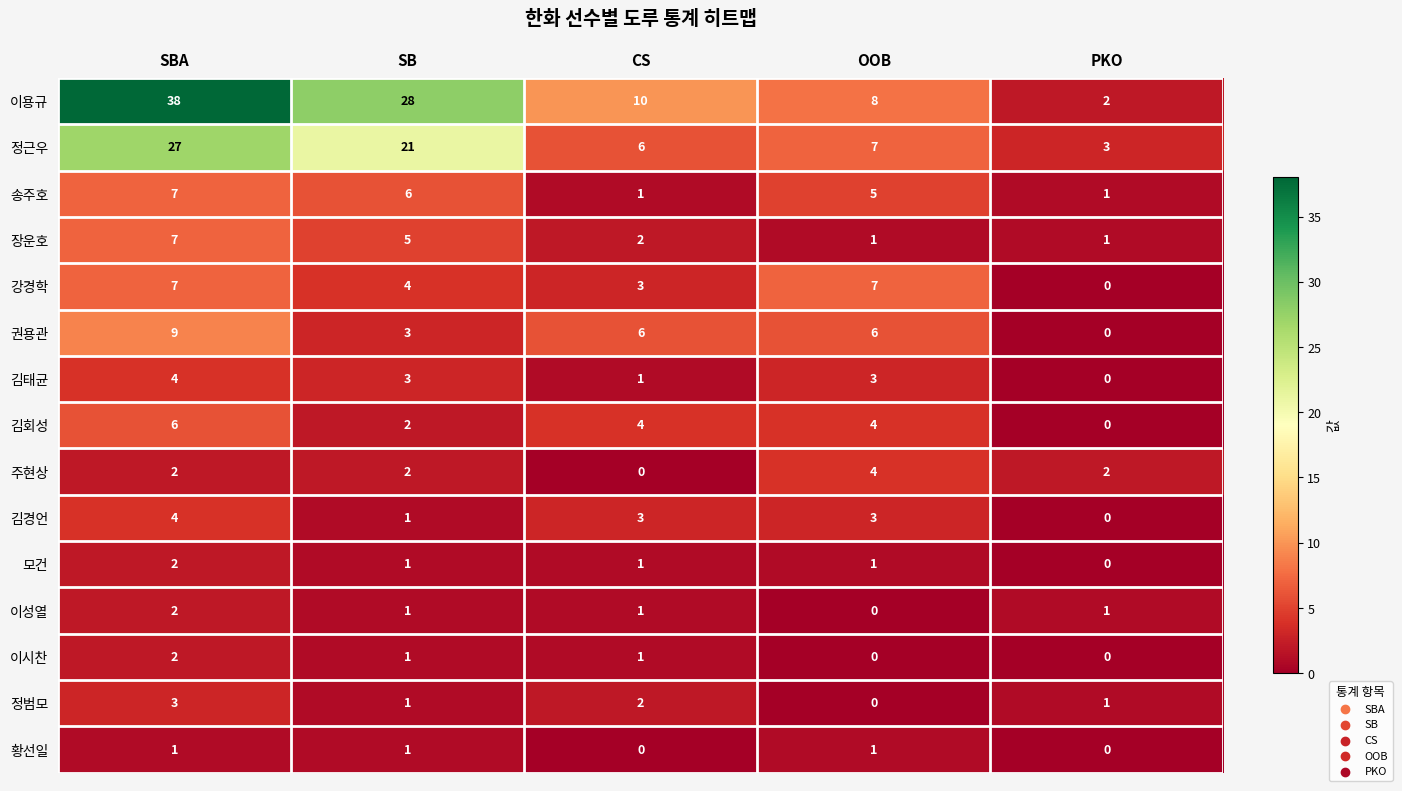

What is the sum of the 김회성 values at CS and PKO?

4